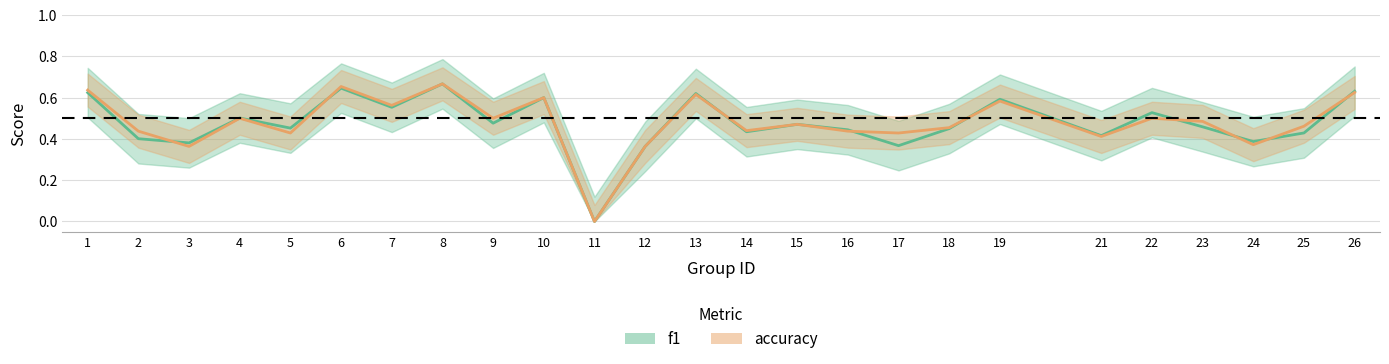

True or false: f1_line has a value of 0.6 at 7.

True